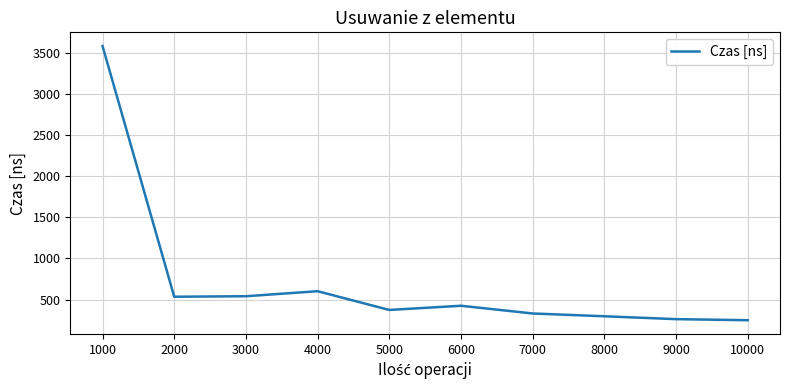

What is the smallest value displayed?

248